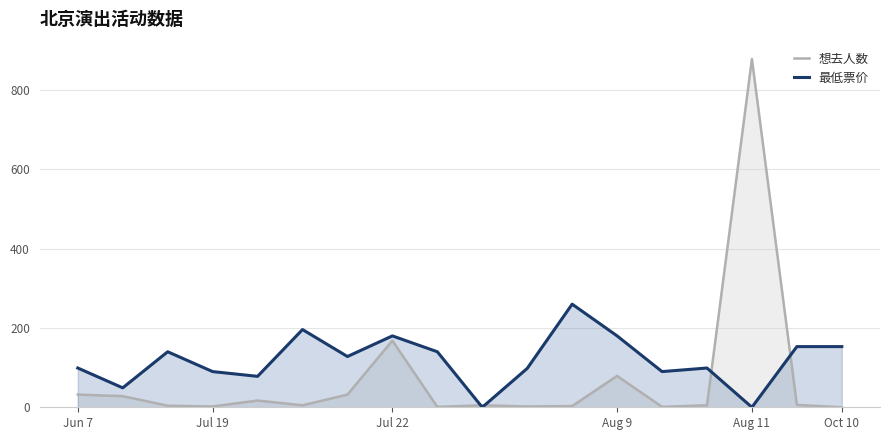

What is the label of the 2nd point from the right?

16